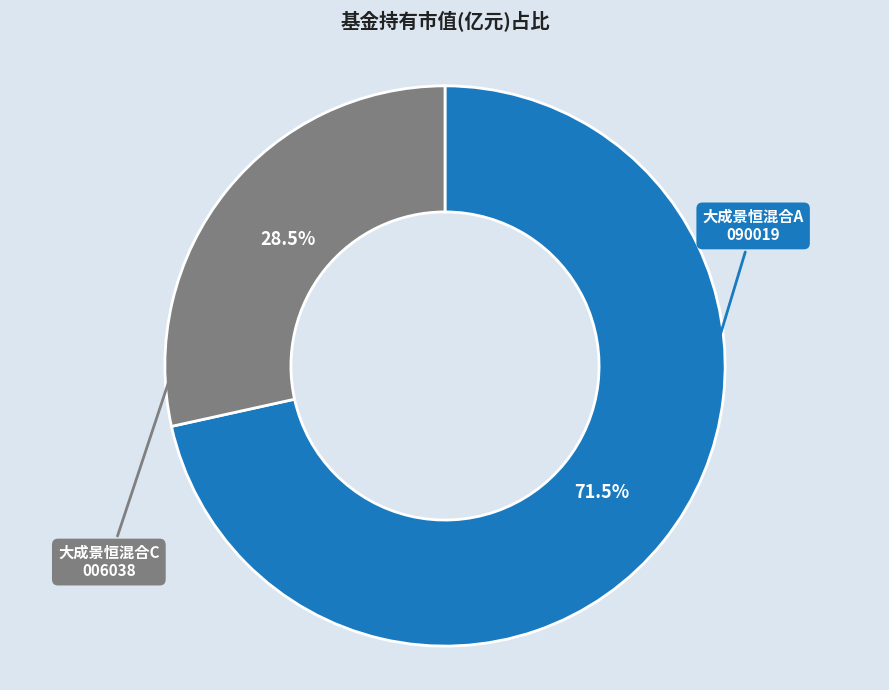

Combined, what portion of the pie is 大成景恒混合A and 大成景恒混合C?

100.0%